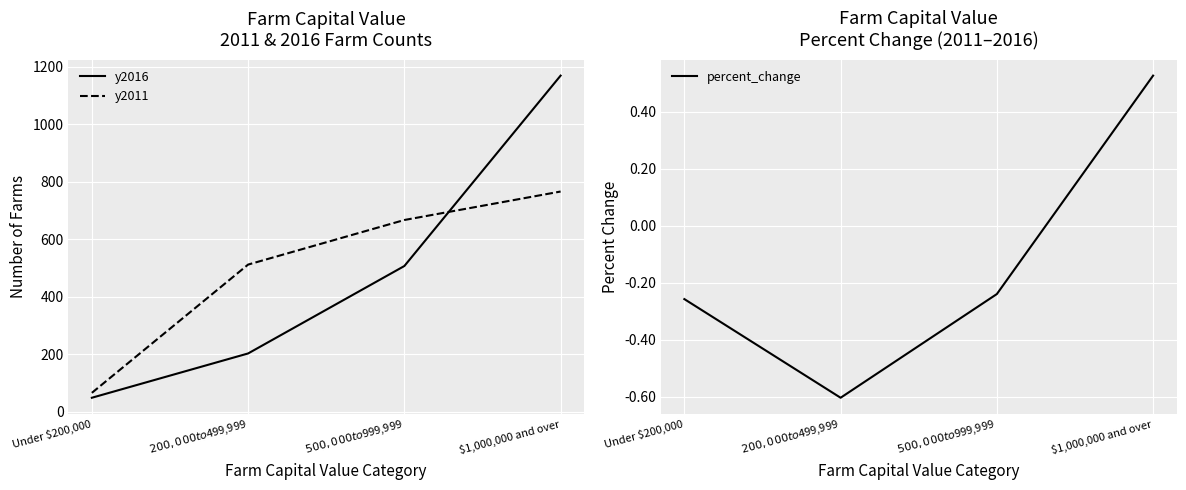

The percent_change series shows -0.3 at Under $200,000. True or false?

True